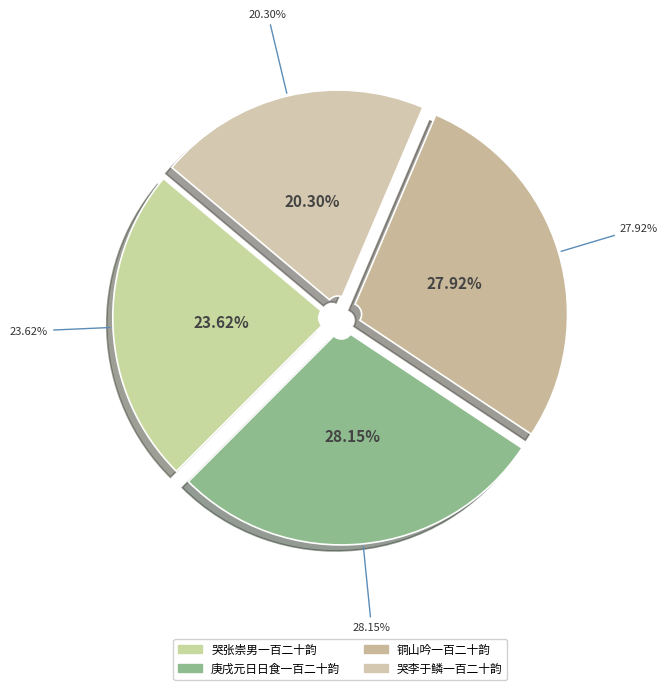

The 铜山吟一百二十韵 slice represents 28% of the pie. True or false?

True